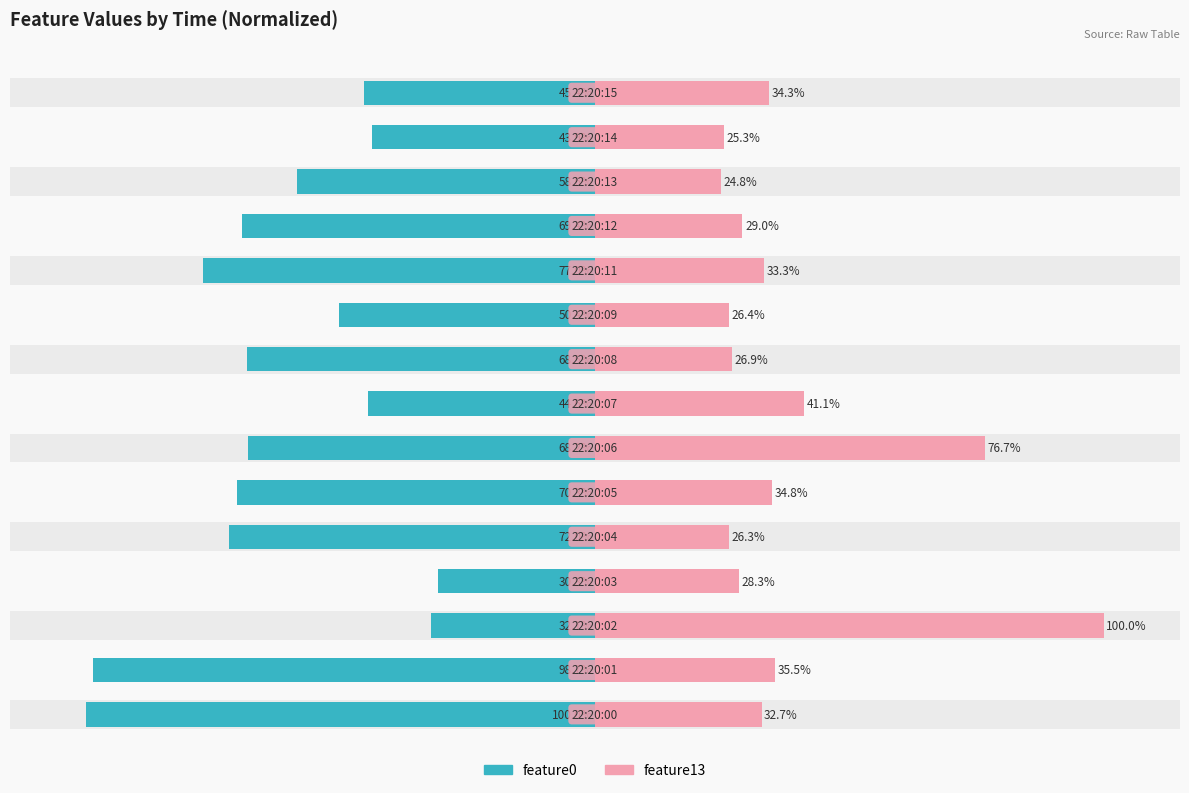

What is the total value across all series at 11?

-40.5